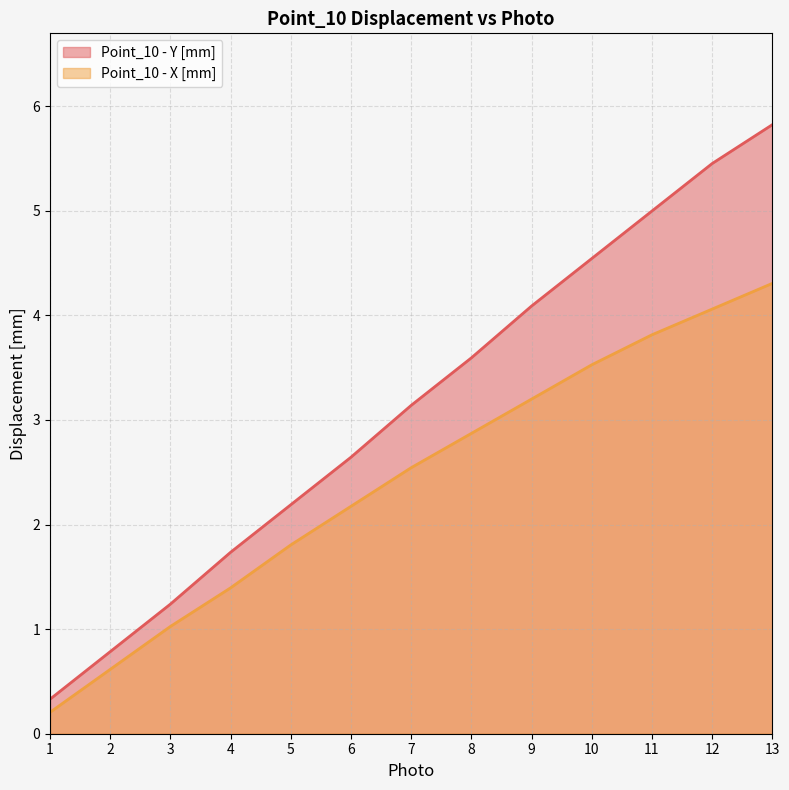

Rank the categories by Point_10 - X [mm] value from highest to lowest.

13, 12, 11, 10, 9, 8, 7, 6, 5, 4, 3, 2, 1